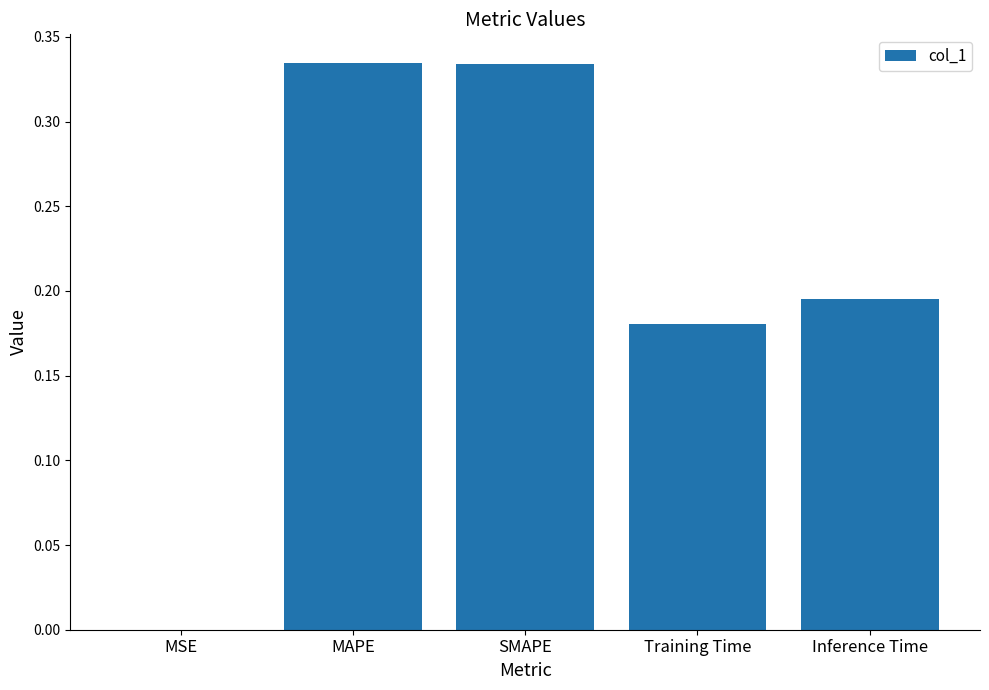

Which has a higher value, MAPE or Training Time?

MAPE